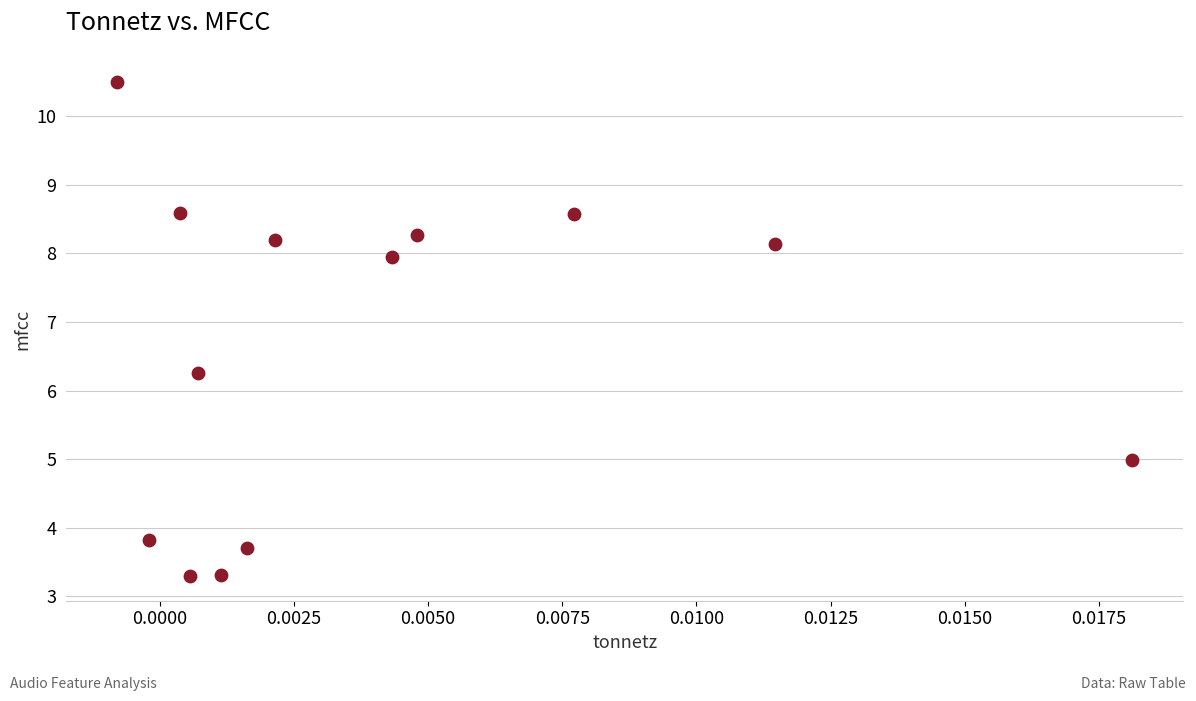

What Y value in the scatter plot is closest to 6?

6.3